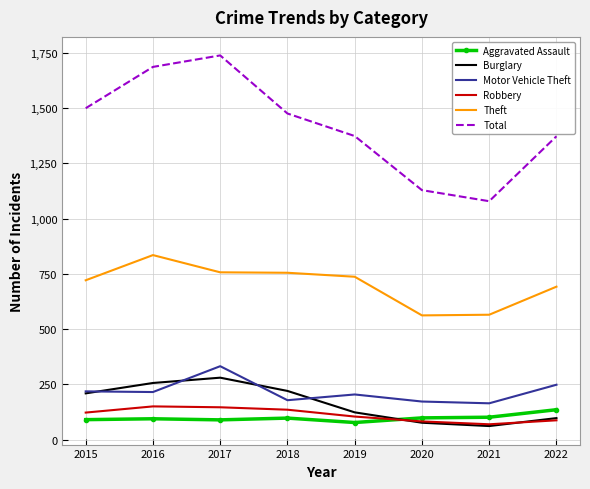

What is the difference between the maximum and minimum values in the Robbery series?

81